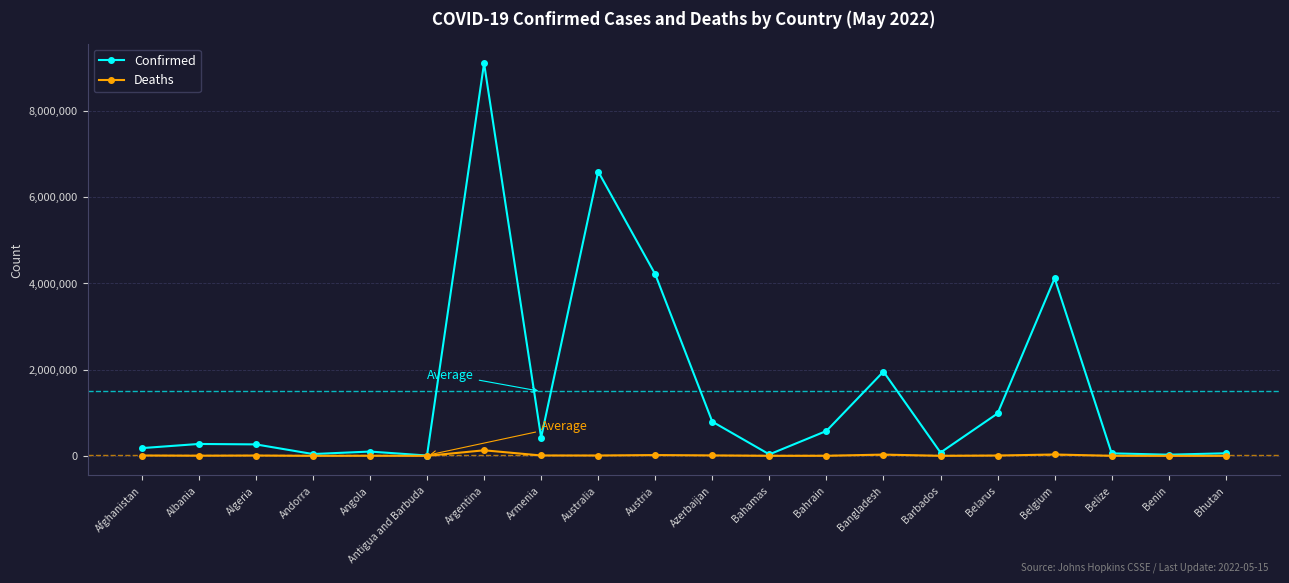

What is the maximum value shown in the chart?

9101319